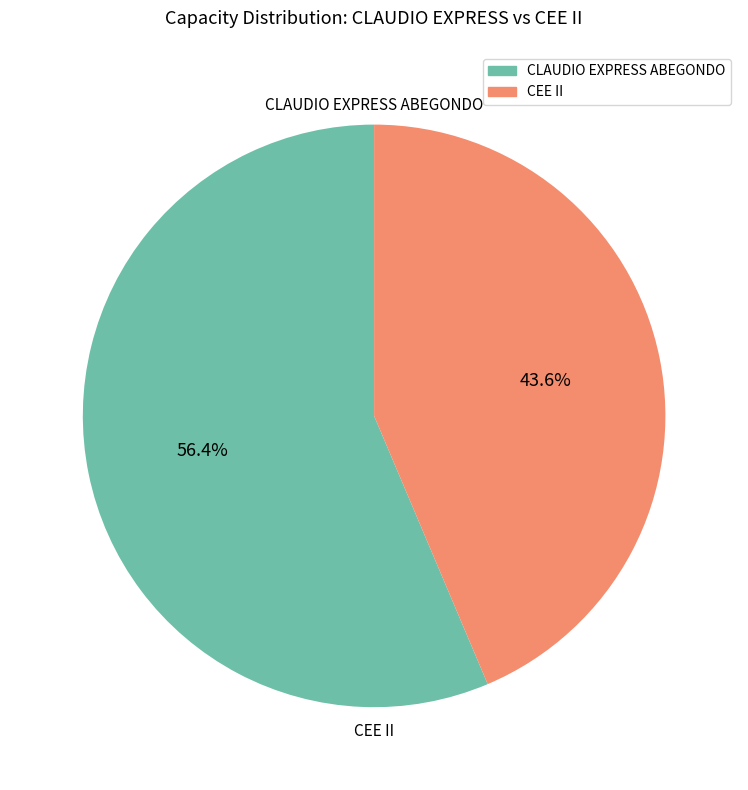

The CEE II slice represents 34% of the pie. True or false?

False